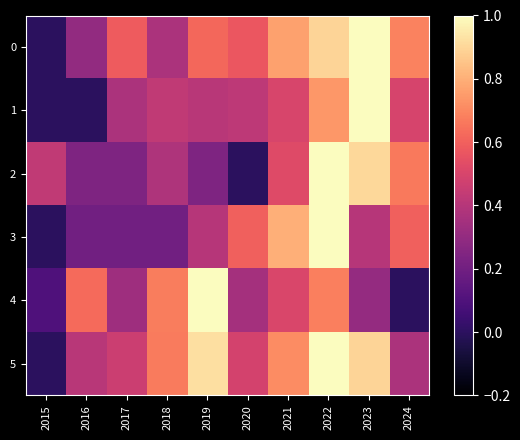

What is the maximum value shown in the chart?

1.0